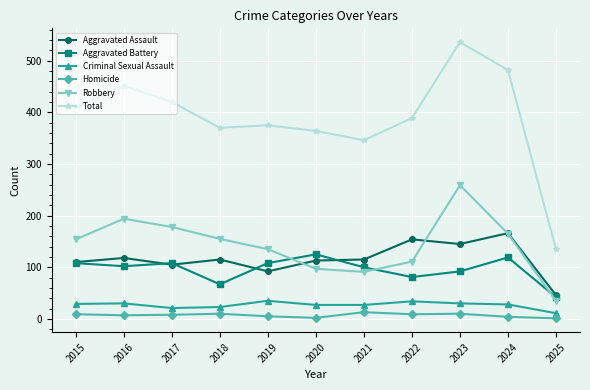

How many interior local peaks does the Total series have?

3